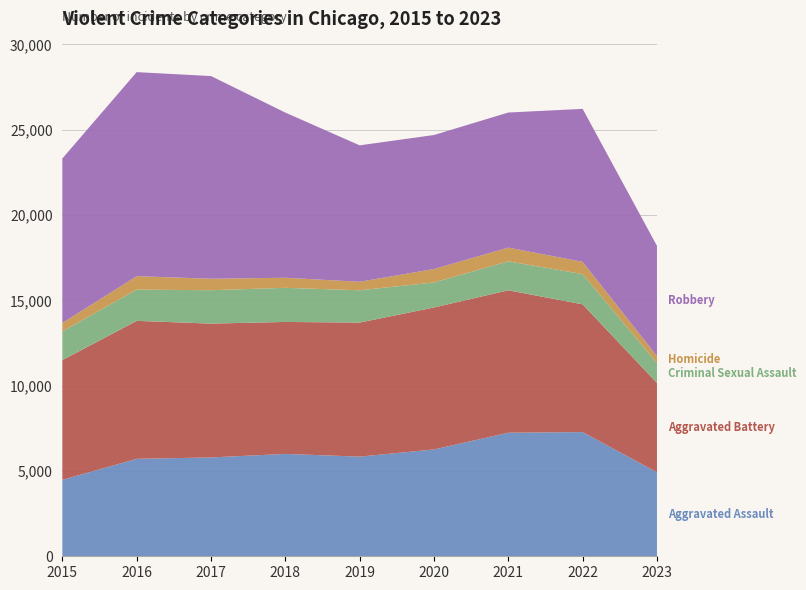

Reading left to right, transcribe all the data shown in this chart.

Aggravated Assault: 2015=4480	2016=5712	2017=5793	2018=6001	2019=5841	2020=6262	2021=7242	2022=7280	2023=4924
Aggravated Battery: 2015=7018	2016=8086	2017=7845	2018=7734	2019=7857	2020=8320	2021=8347	2022=7488	2023=5236
Criminal Sexual Assault: 2015=1683	2016=1833	2017=1957	2018=2001	2019=1894	2020=1468	2021=1699	2022=1772	2023=1160
Homicide: 2015=496	2016=786	2017=672	2018=589	2019=498	2020=787	2021=804	2022=718	2023=414
Robbery: 2015=9638	2016=11960	2017=11880	2018=9681	2019=7995	2020=7855	2021=7918	2022=8965	2023=6459